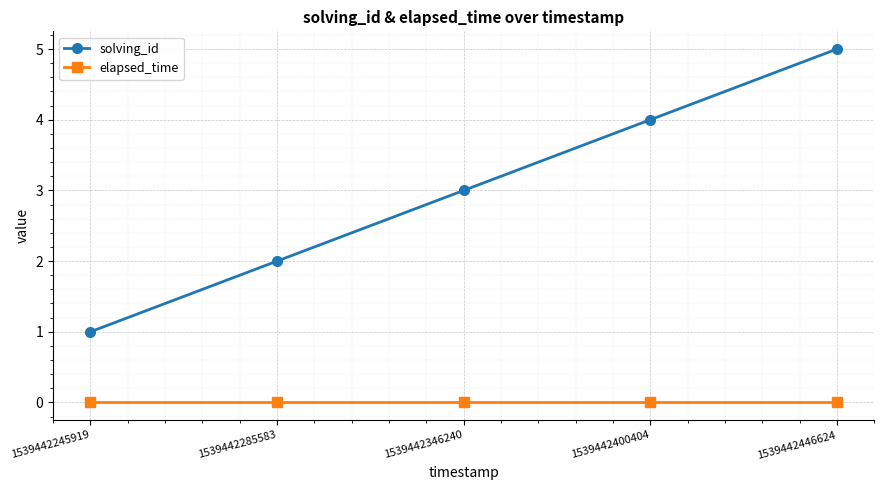

Which series has the largest range (max minus min)?

solving_id